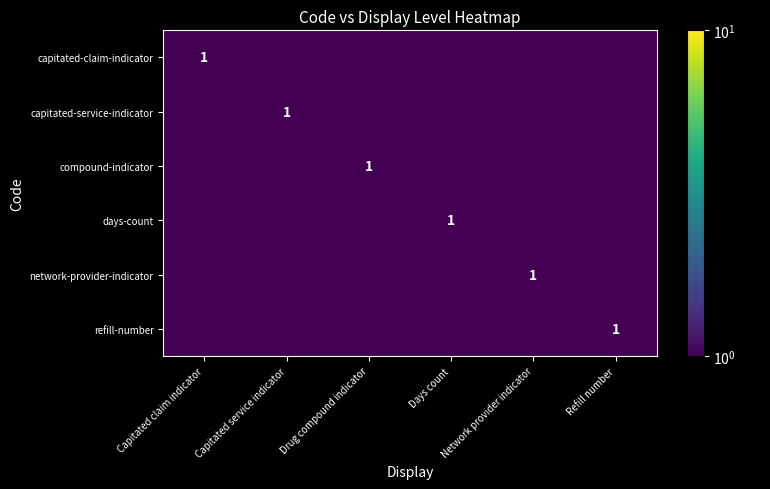

At Drug compound indicator, list the series in order from largest to smallest.

compound-indicator, capitated-claim-indicator, capitated-service-indicator, days-count, network-provider-indicator, refill-number